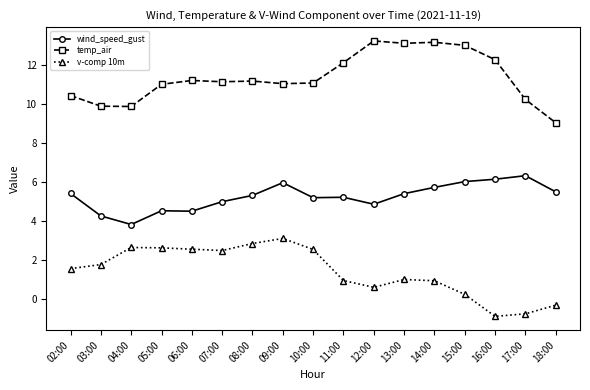

Is it true that temp_air equals 13.4 at 18:00?

False